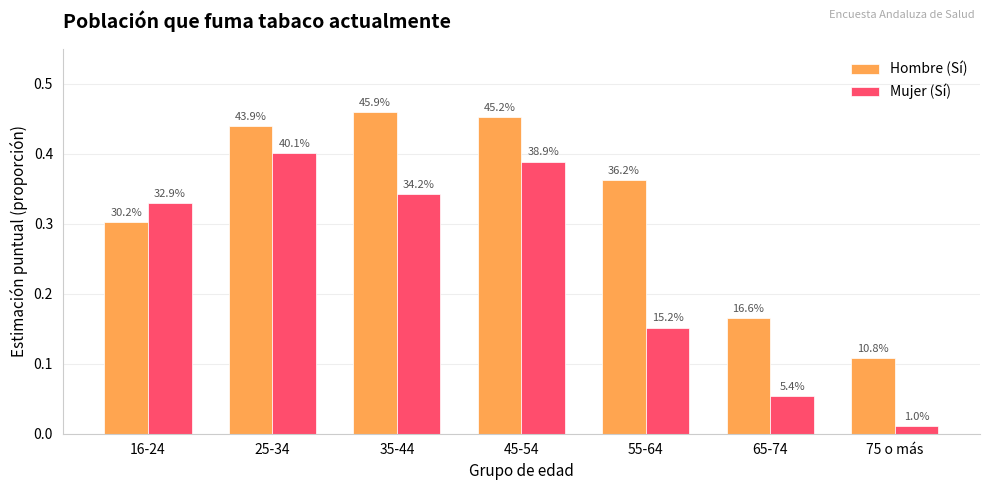

What is the difference between the second highest and second lowest values in the Hombre (Sí) series?

0.3